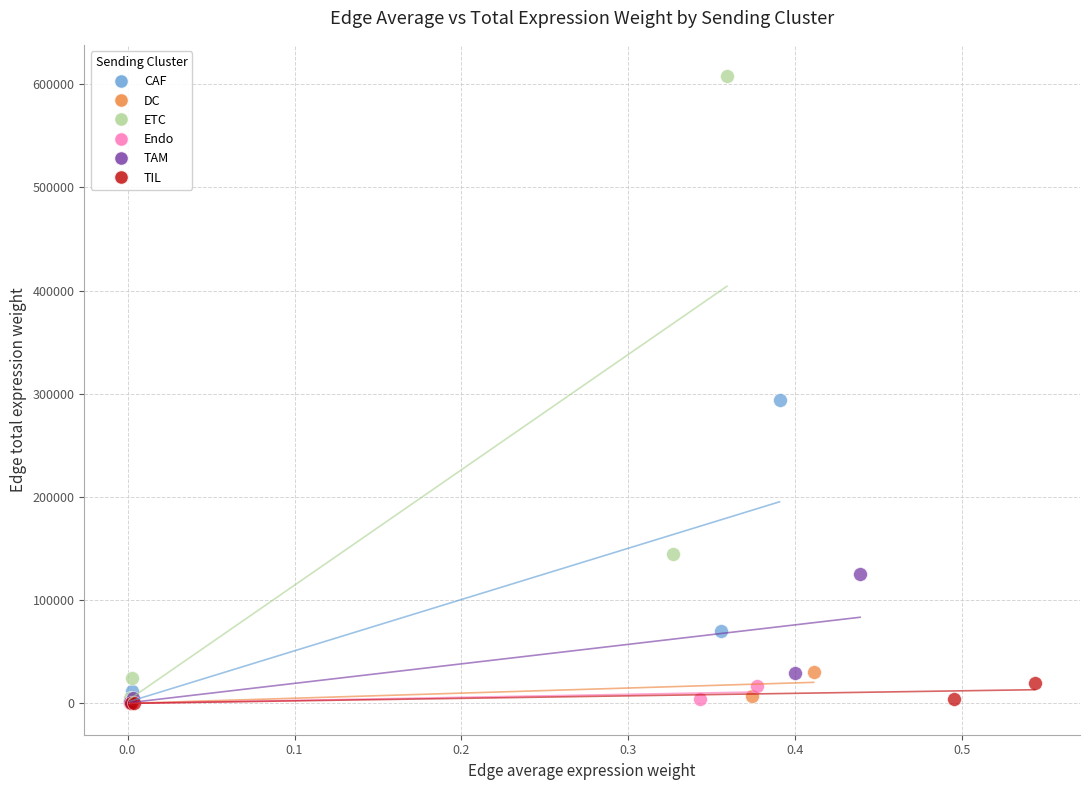

What are all the series names shown in the legend?

CAF, DC, ETC, Endo, TAM, TIL